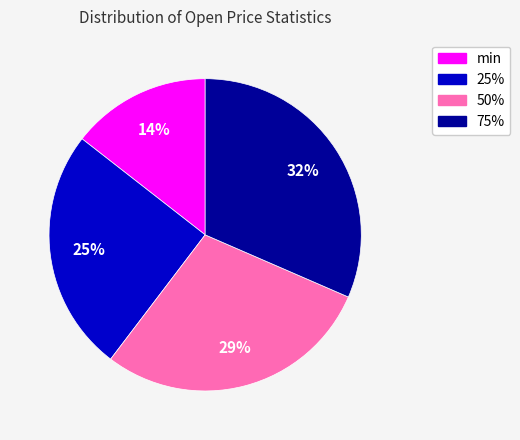

Between 75% and 50%, which is larger?

75%